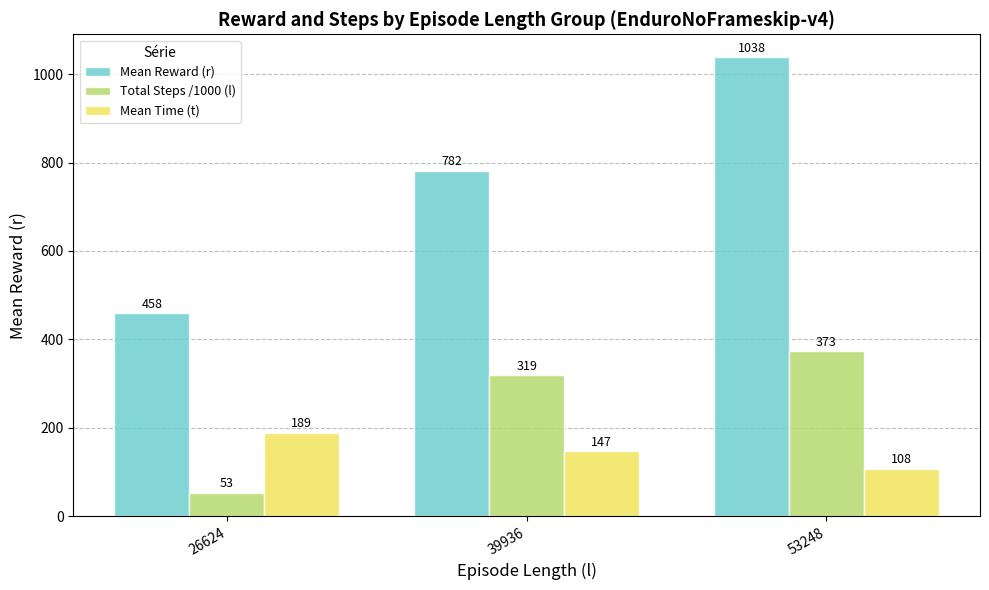

What is the total value across all series at 26624?

700.6